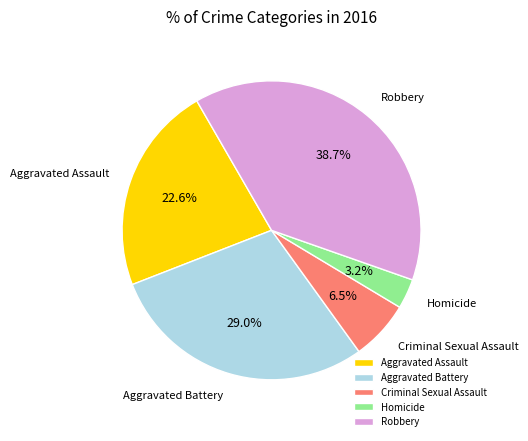

True or false: Criminal Sexual Assault accounts for 13% of the total.

False